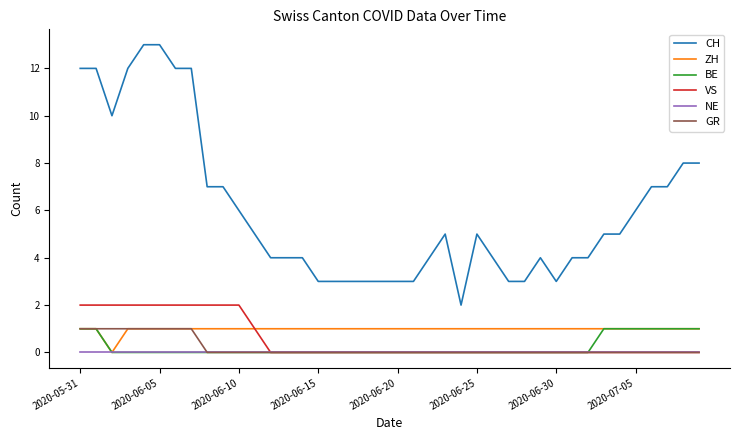

What are all the series names shown in the legend?

CH, ZH, BE, VS, NE, GR